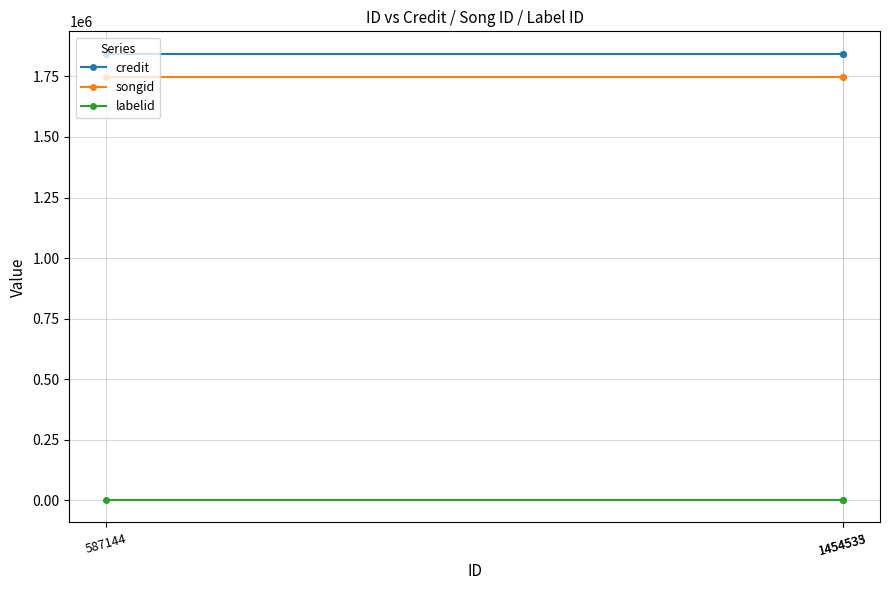

The songid series shows 860229 at 1454533. True or false?

False